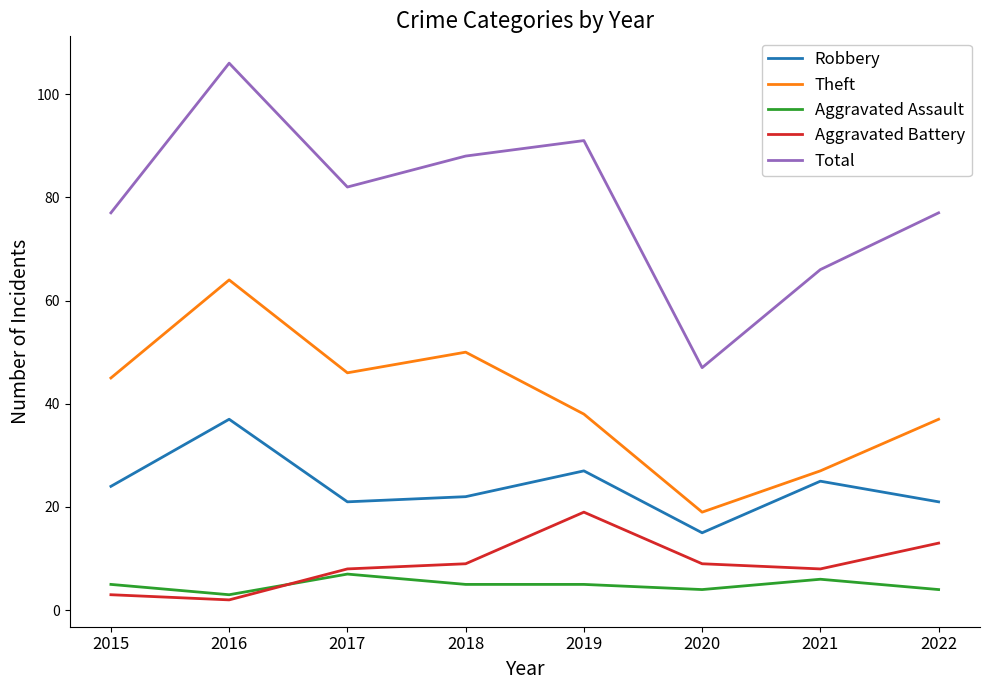

True or false: Total and Robbery cross at least once.

False